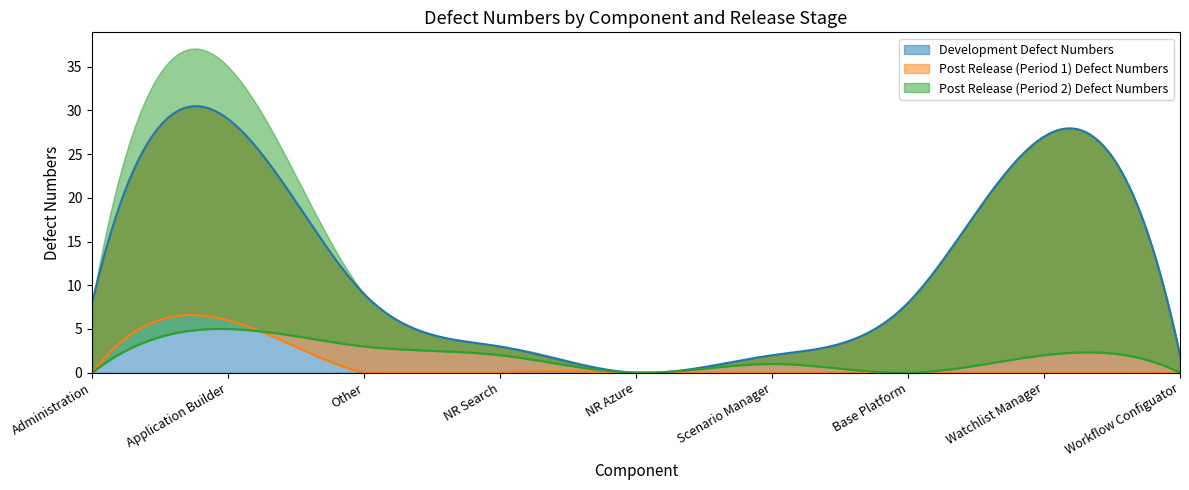

At which label does Post Release (Period 1) Defect Numbers reach its minimum?

Administration